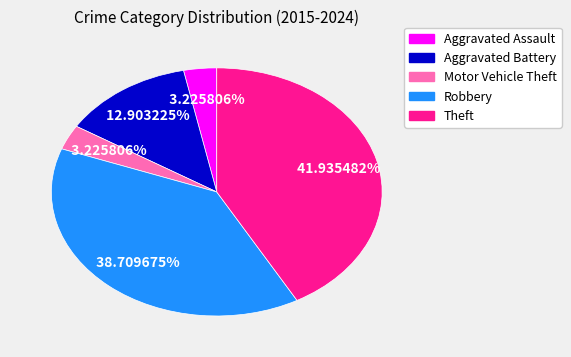

Is the sum of Aggravated Battery and Robbery greater than half?

Yes